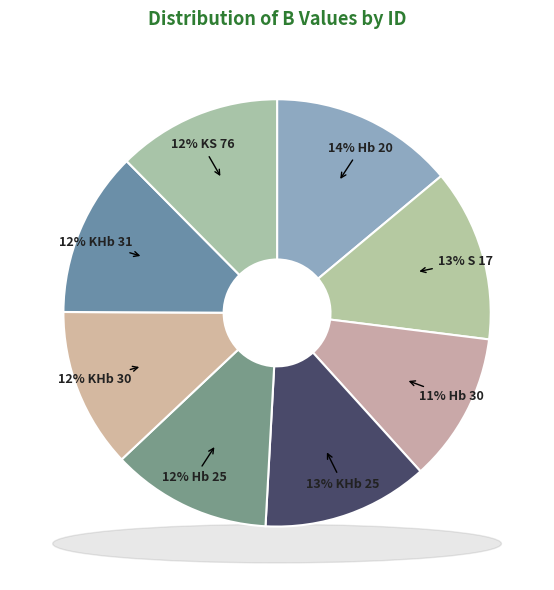

Rank the categories by value from highest to lowest.

Hb 20, S 17, KHb 25, KHb 31, KS 76, Hb 25, KHb 30, Hb 30